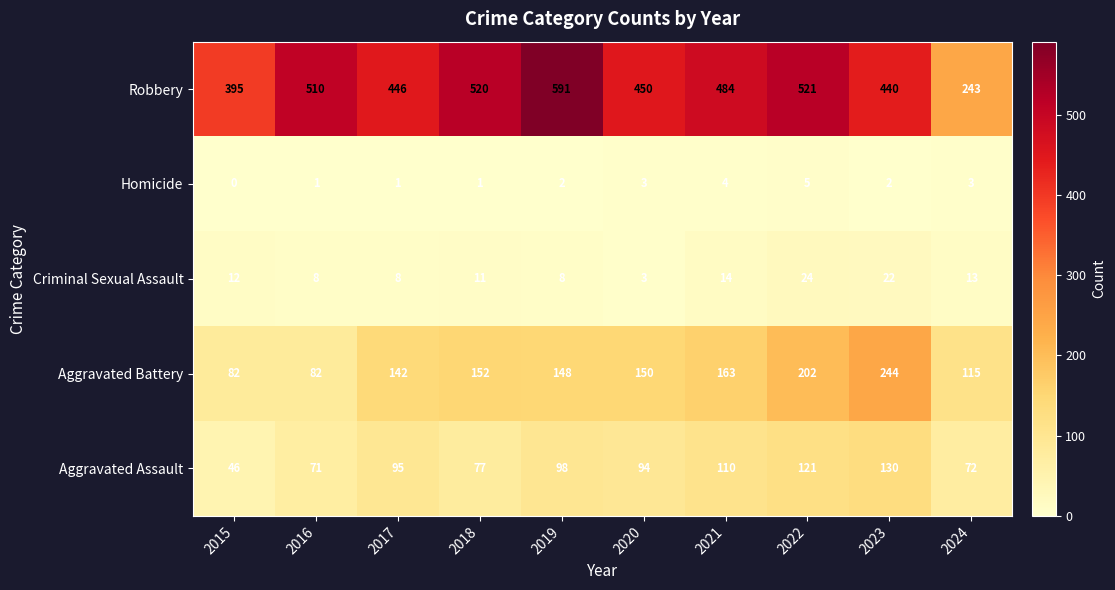

True or false: Homicide has a value of 2 at 2016.

False